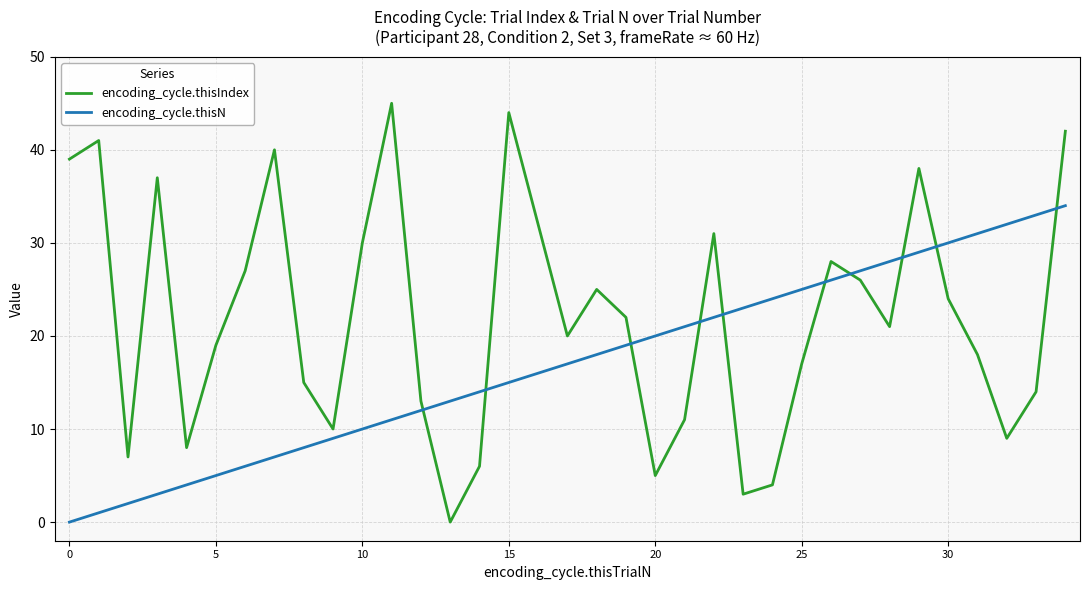

What is the greatest value displayed?

45